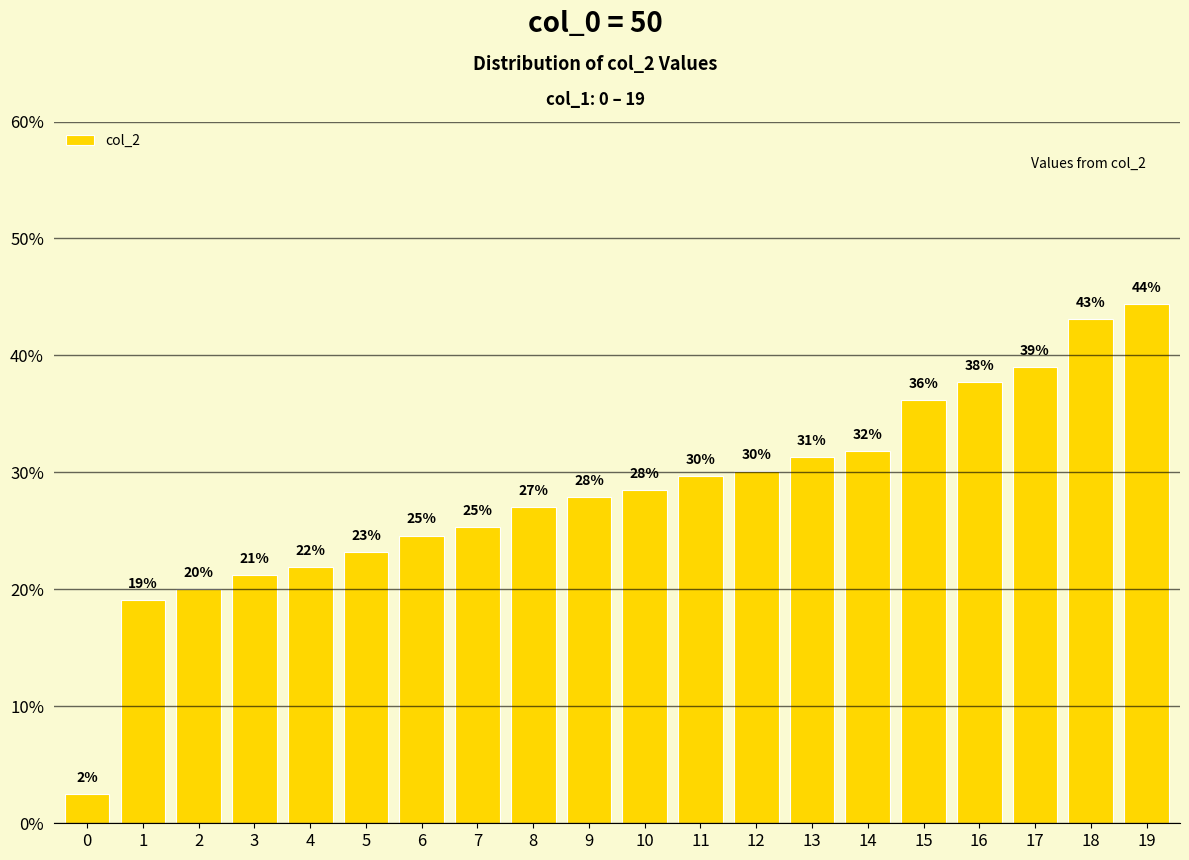

List the labels in order of value, largest first.

19, 18, 17, 16, 15, 14, 13, 12, 11, 10, 9, 8, 7, 6, 5, 4, 3, 2, 1, 0